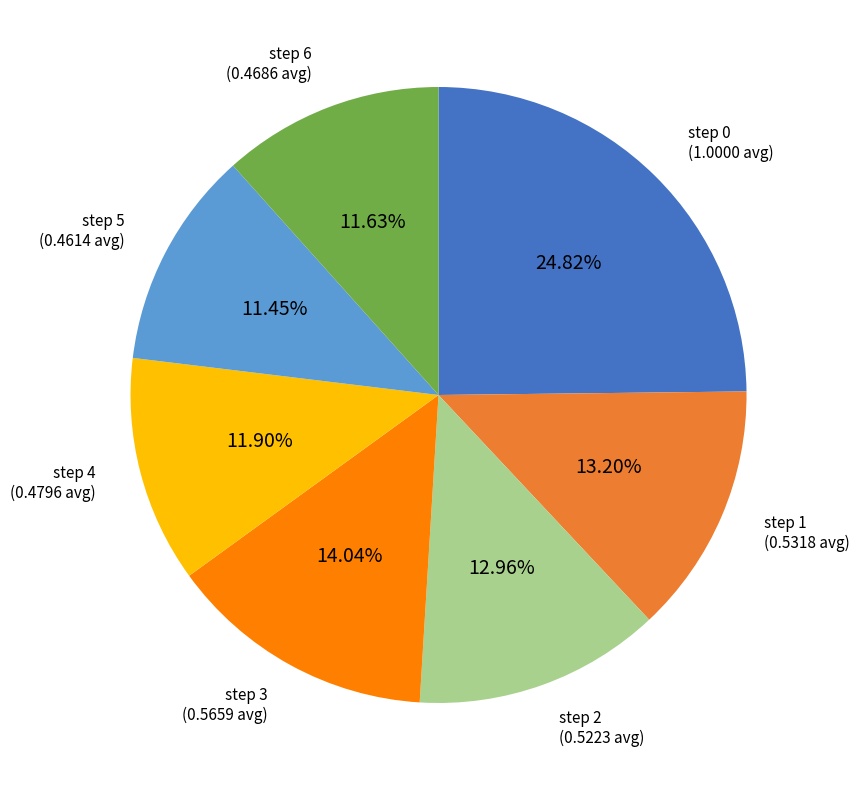

Is there any slice that represents more than half of the pie?

No